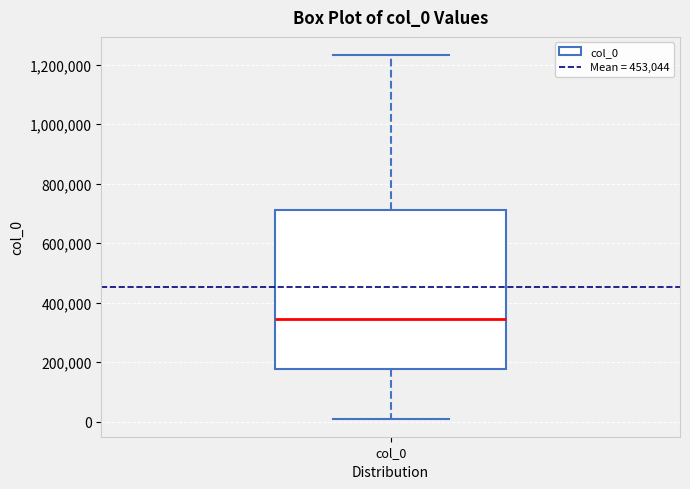

Transcribe this box plot: give where the median line is, the range the box spans, and where the two whiskers end, as read against the y-axis. The values are not printed on the chart, so give them approximately, as read against the axis.

median 340000, box 180000 to 700000, whiskers 20000 to 1240000